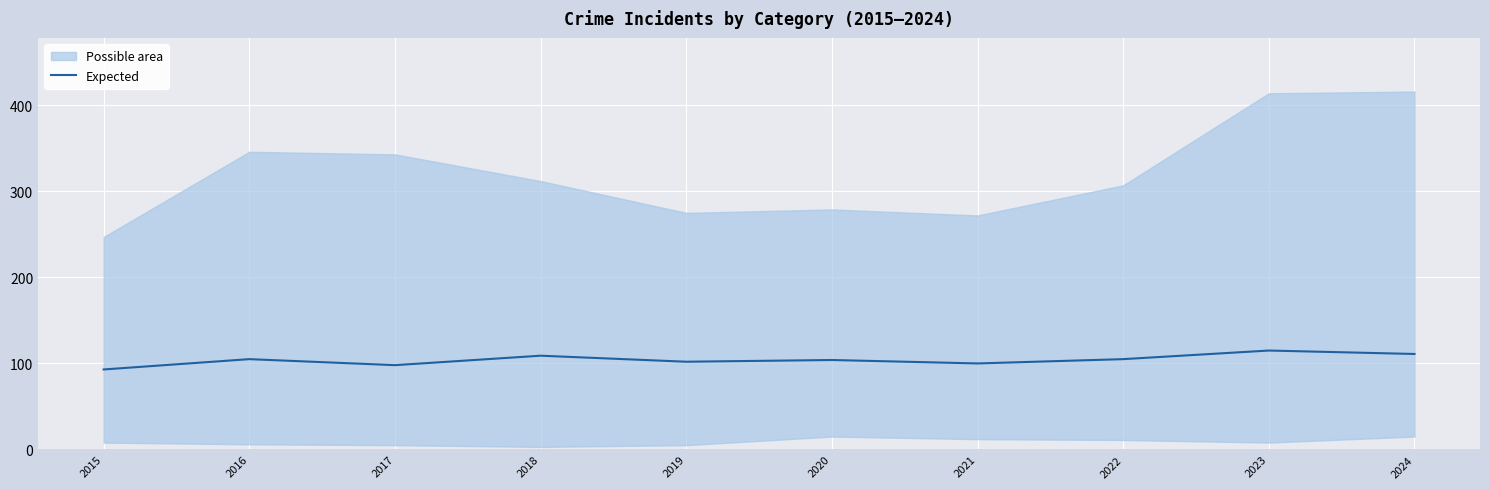

Is it true that the value at 2019 is 102?

True